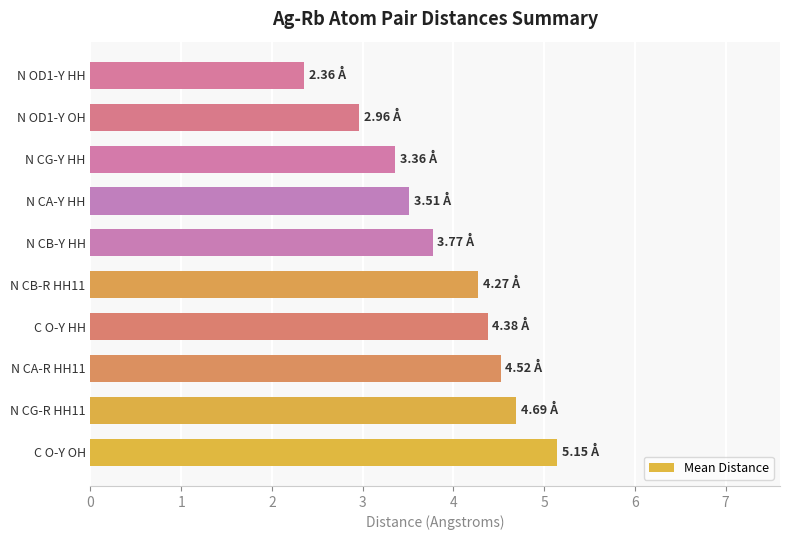

What is the smallest value displayed?

2.4